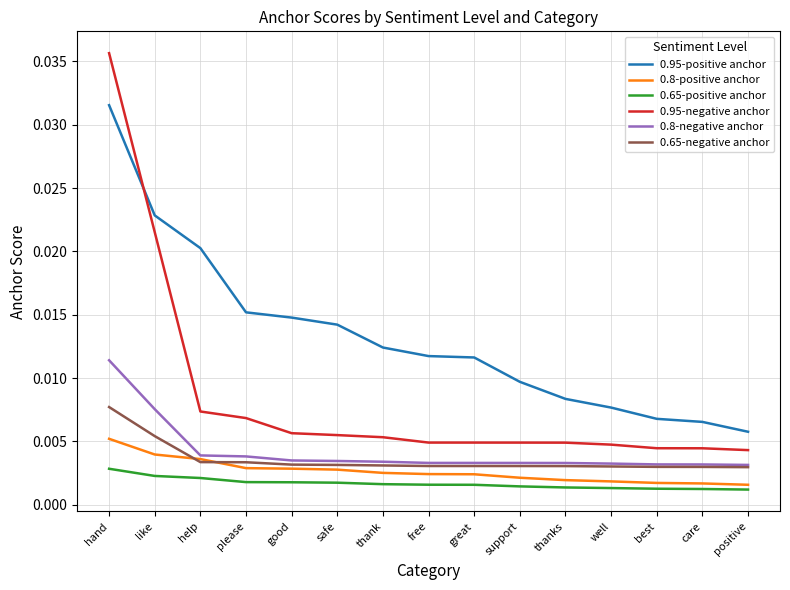

Which series changed the most between hand and support?

0.95-negative anchor